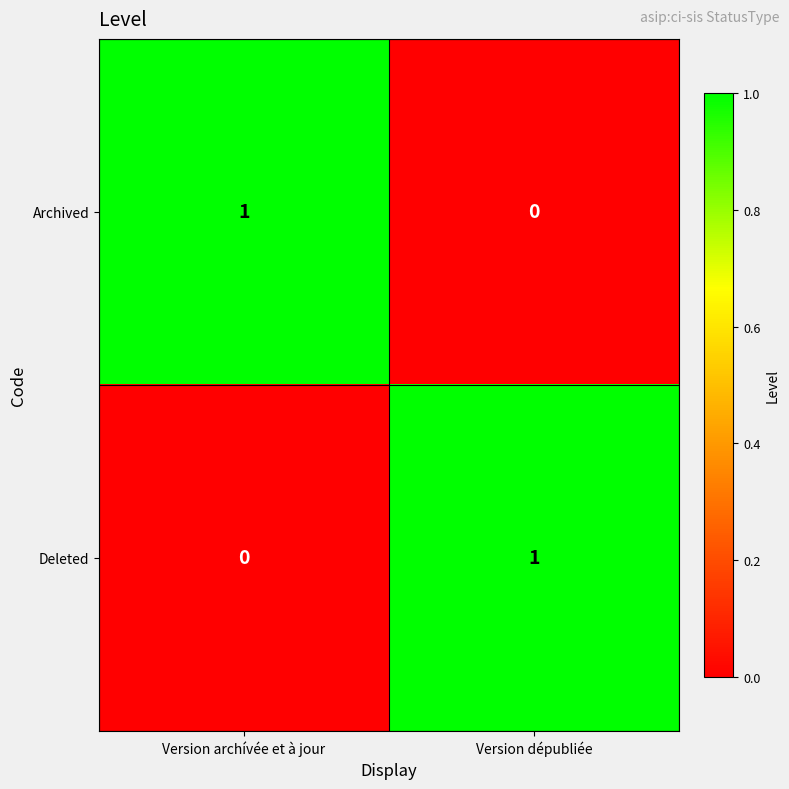

Which category has the lowest value in the Archived series?

Version dépubliée